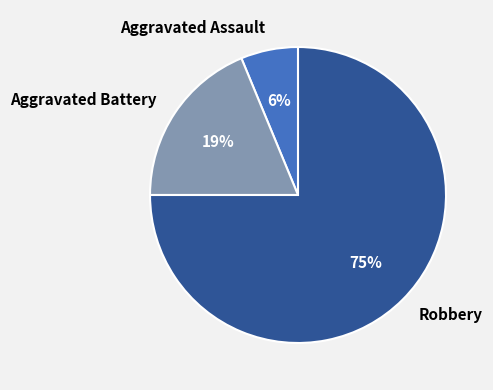

To the nearest percent, what portion does Aggravated Assault represent?

6%